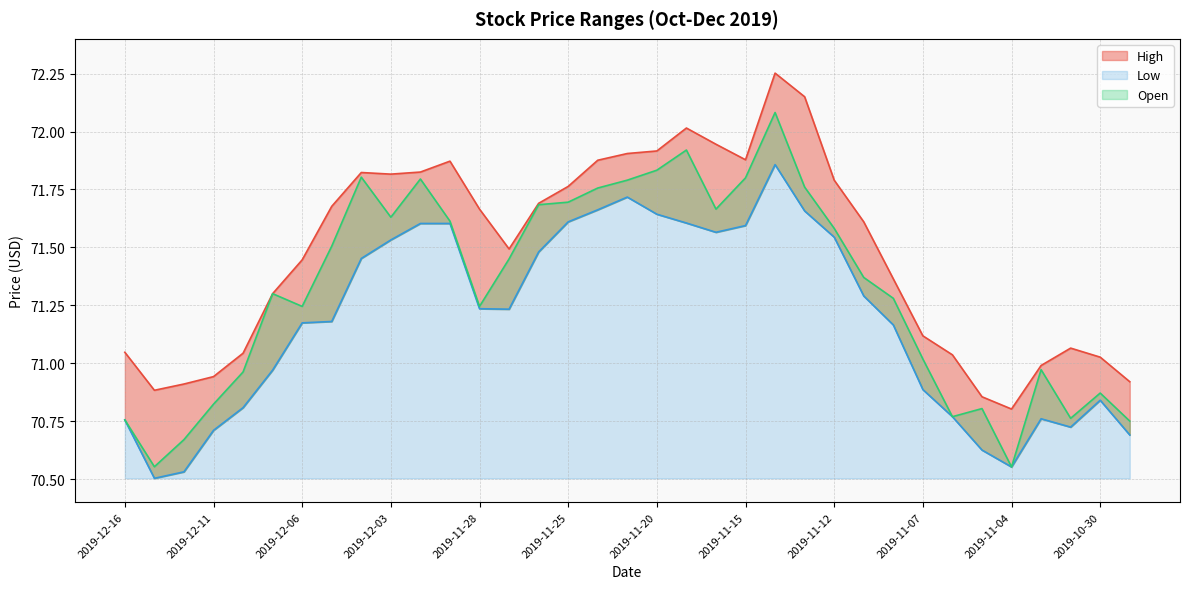

Which category has the lowest value across all series?

2019-12-13